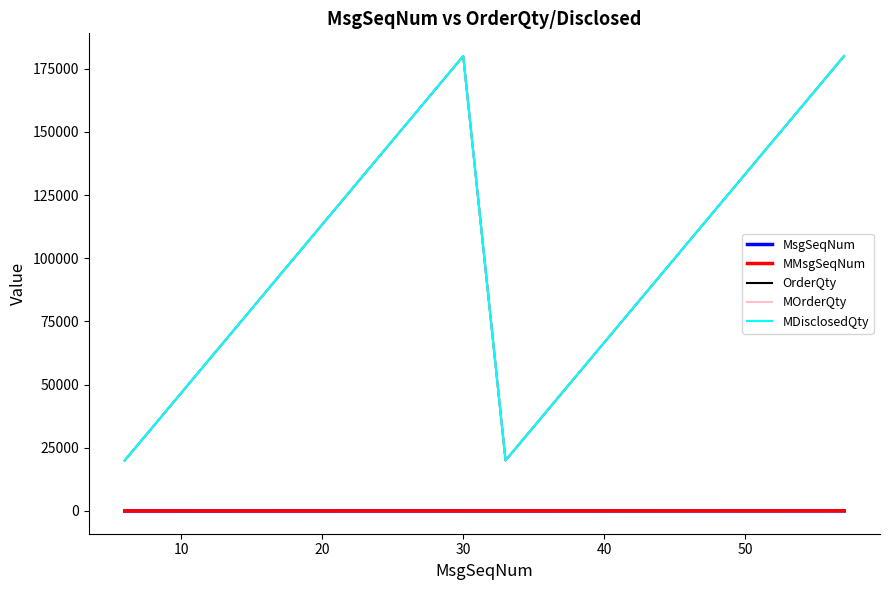

What is the label of the 13th point from the right?

50